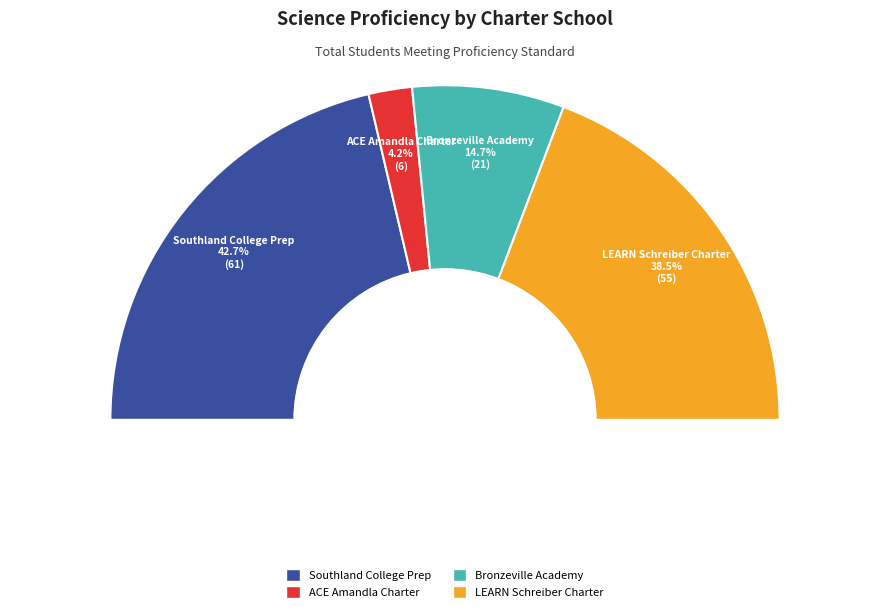

What is the smallest slice in the pie chart?

ACE Amandla Charter